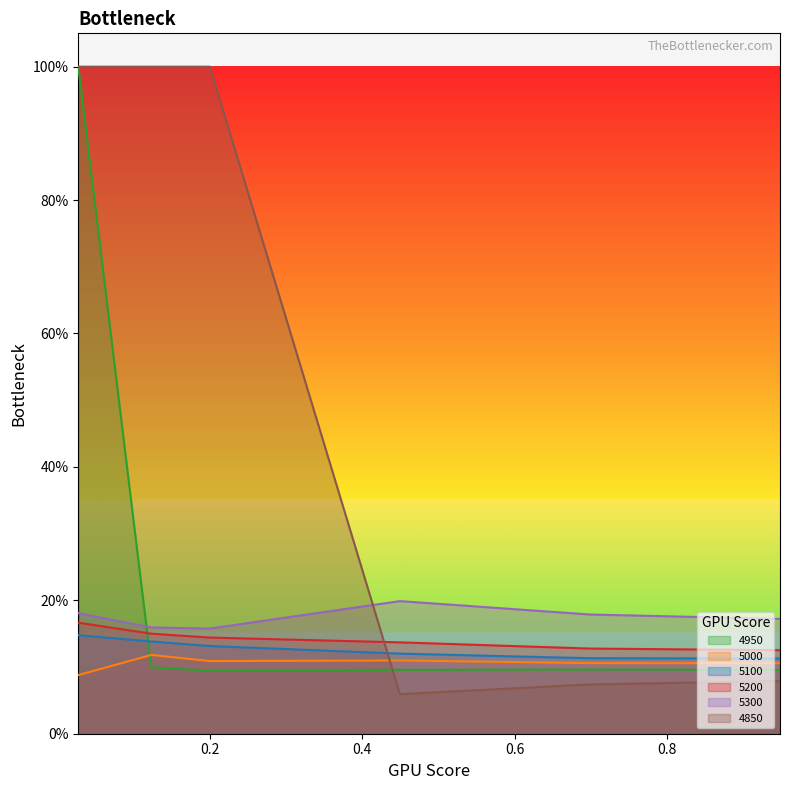

What is the total value across all series at 0.947945205479452?

0.7